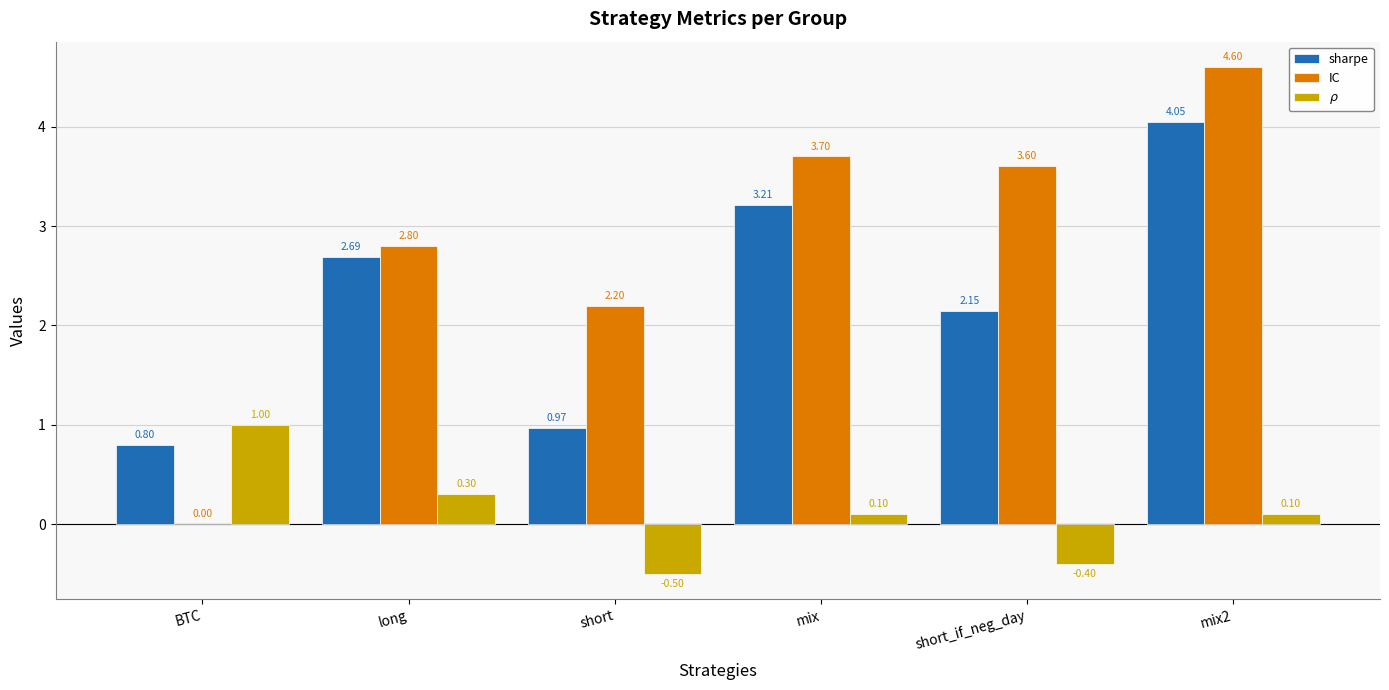

Is the value of sharpe at mix greater than the value of IC at mix?

No